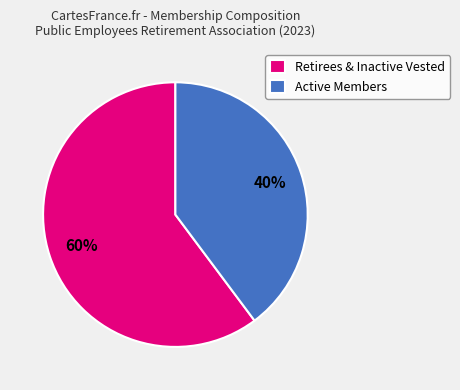

Does any single category account for the majority?

Yes